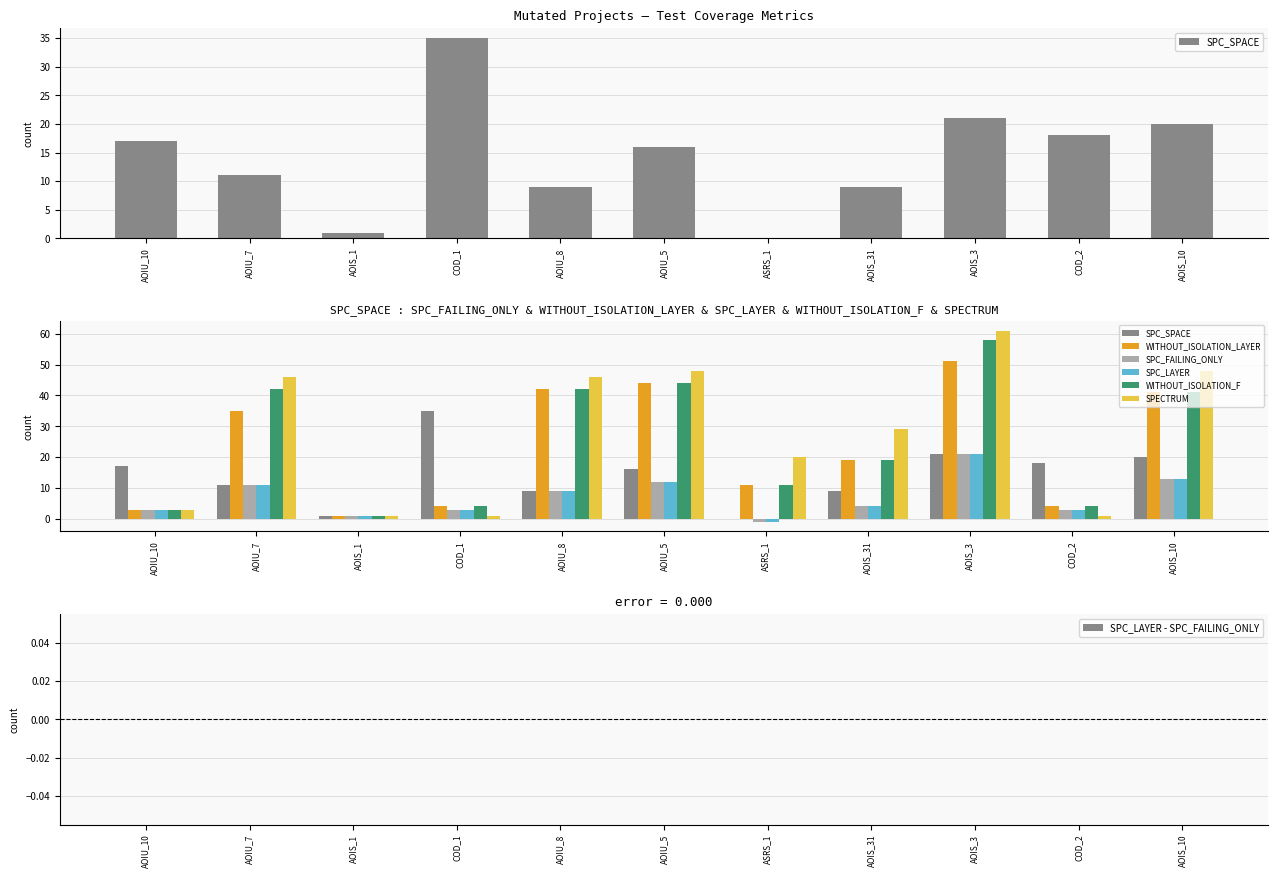

How many groups of bars are there?

11